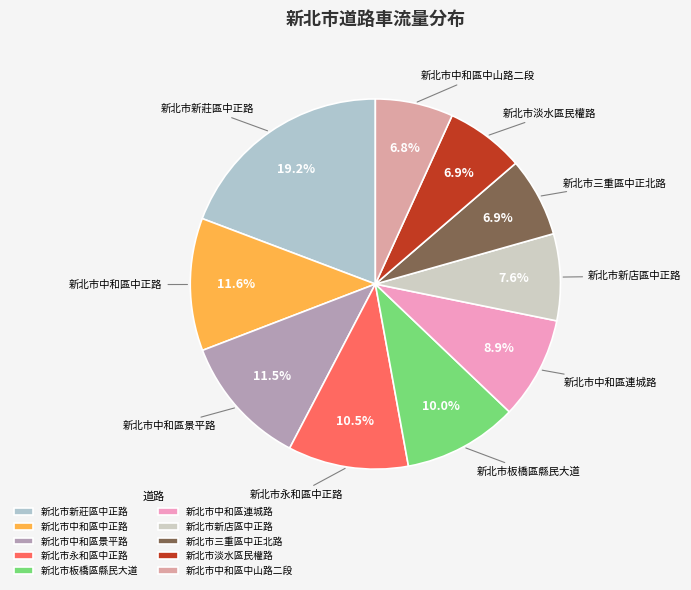

True or false: 新北市新莊區中正路 accounts for 6% of the total.

False